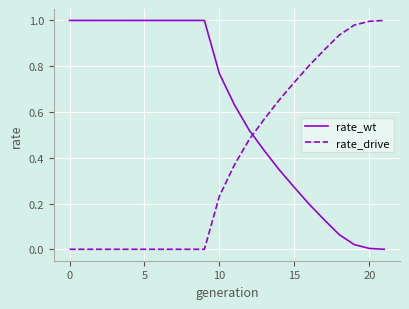

Rank the series by their average value, from lowest to highest.

rate_drive, rate_wt